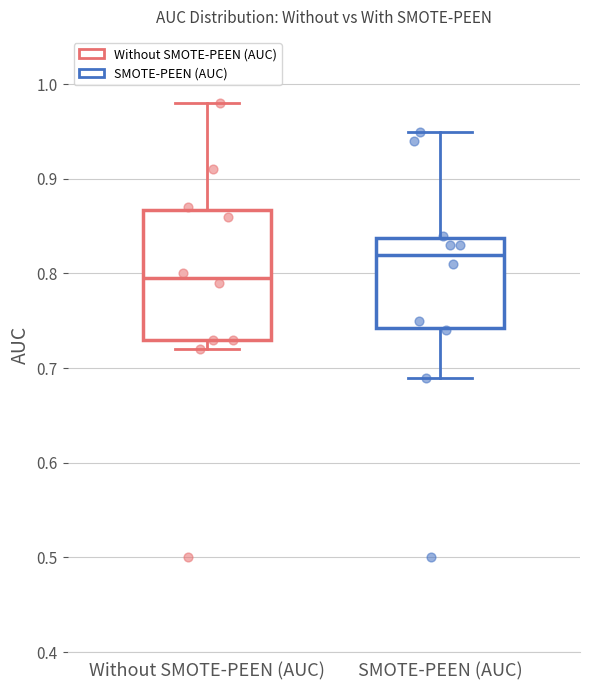

Reading left to right, read every box against the y-axis: the position of its median line, the range the box covers, and the ends of its whiskers. The values are not printed on the chart, so give them approximately, as read against the axis.

Without SMOTE-PEEN (AUC): median 0.80, box 0.73 to 0.87, whiskers 0.72 to 0.98
SMOTE-PEEN (AUC): median 0.82, box 0.74 to 0.84, whiskers 0.69 to 0.95